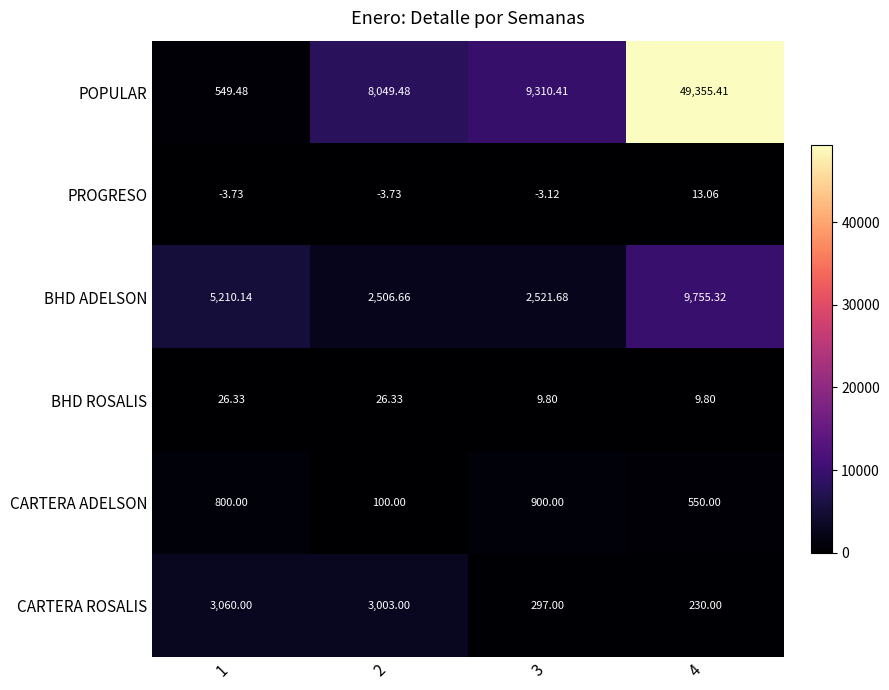

Rank the series by their maximum value, from lowest to highest.

PROGRESO, BHD ROSALIS, CARTERA ADELSON, CARTERA ROSALIS, BHD ADELSON, POPULAR